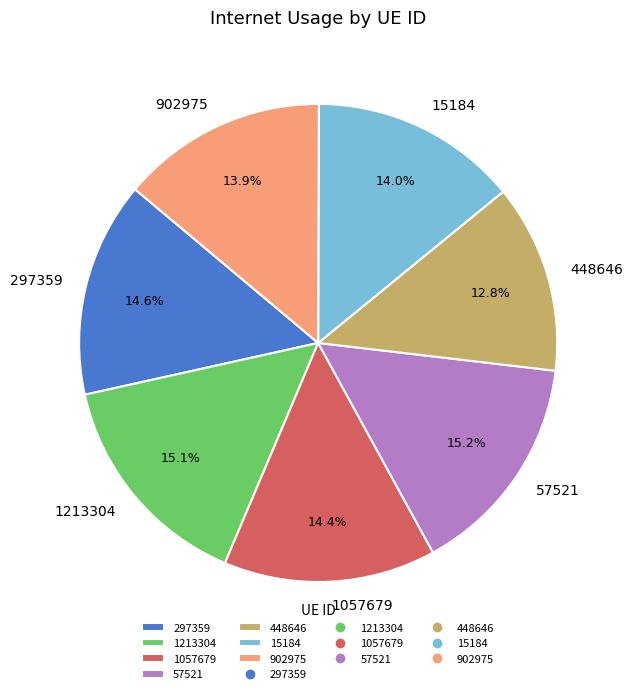

To the nearest percent, what is the average slice percentage?

14%